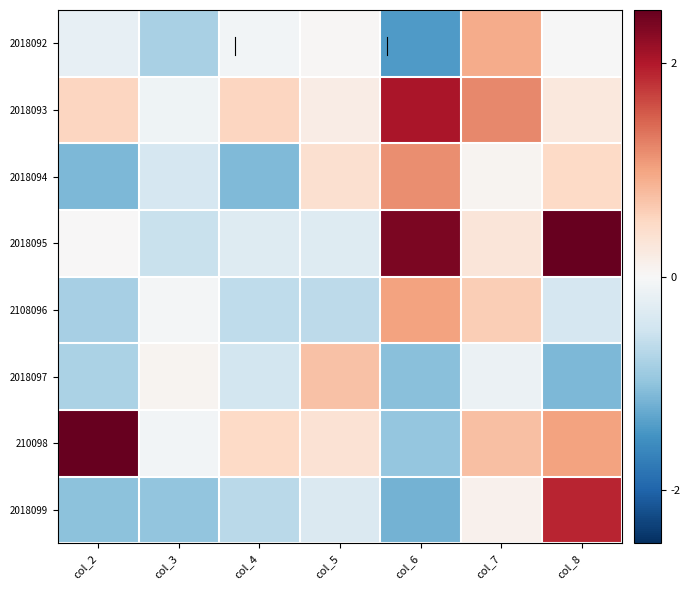

Reading left to right, what are all the values shown in this chart?

2018092: col_2=-0.2	col_3=-0.8	col_4=-0.1	col_5=0.0	col_6=-1.4	col_7=0.9	col_8=-0.0
2018093: col_2=0.5	col_3=-0.1	col_4=0.5	col_5=0.2	col_6=2.0	col_7=1.2	col_8=0.3
2018094: col_2=-1.1	col_3=-0.4	col_4=-1.1	col_5=0.4	col_6=1.2	col_7=0.1	col_8=0.5
2018095: col_2=0.0	col_3=-0.6	col_4=-0.3	col_5=-0.3	col_6=2.3	col_7=0.3	col_8=2.6
2108096: col_2=-0.8	col_3=-0.0	col_4=-0.6	col_5=-0.7	col_6=1.0	col_7=0.6	col_8=-0.4
2018097: col_2=-0.8	col_3=0.1	col_4=-0.5	col_5=0.7	col_6=-1.0	col_7=-0.2	col_8=-1.1
210098: col_2=2.6	col_3=-0.1	col_4=0.5	col_5=0.4	col_6=-1.0	col_7=0.8	col_8=1.0
2018099: col_2=-1.0	col_3=-1.0	col_4=-0.7	col_5=-0.4	col_6=-1.2	col_7=0.1	col_8=1.9